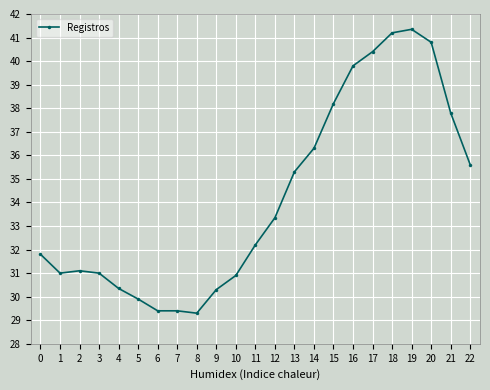

How many lines are shown in the chart?

1